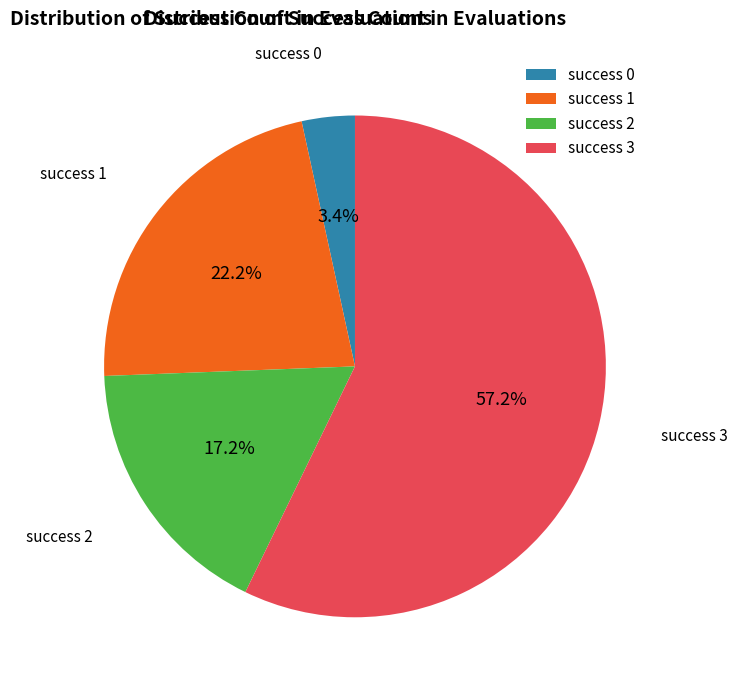

Count the number of slices in the pie.

4